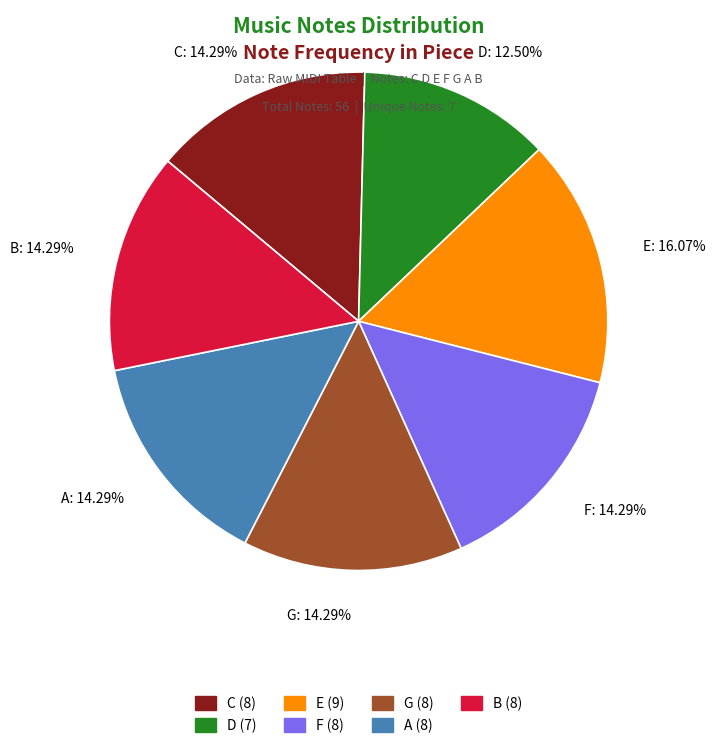

To the nearest percent, what is the difference between the E and G slice percentages?

2%